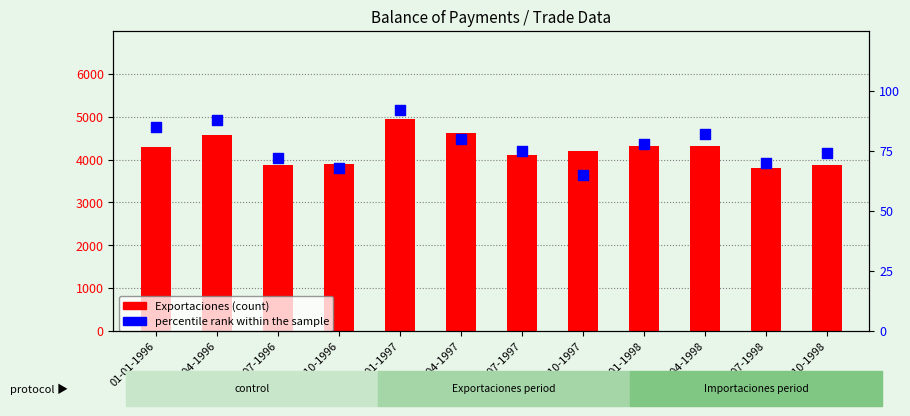

Is the value of percentile rank within the sample at 01-04-1997 greater than the value of Exportaciones at 01-10-1997?

No